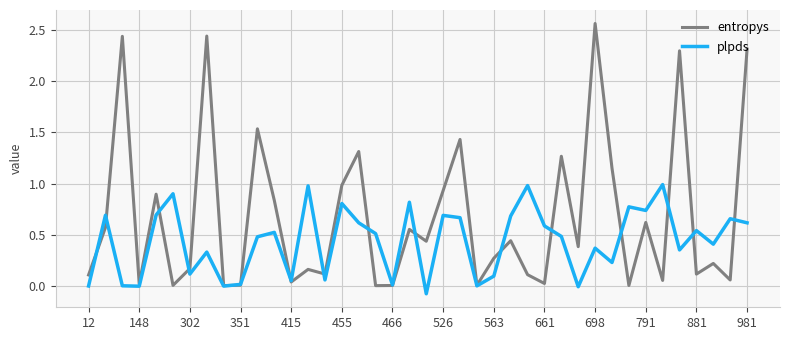

Which series has the largest range (max minus min)?

entropys